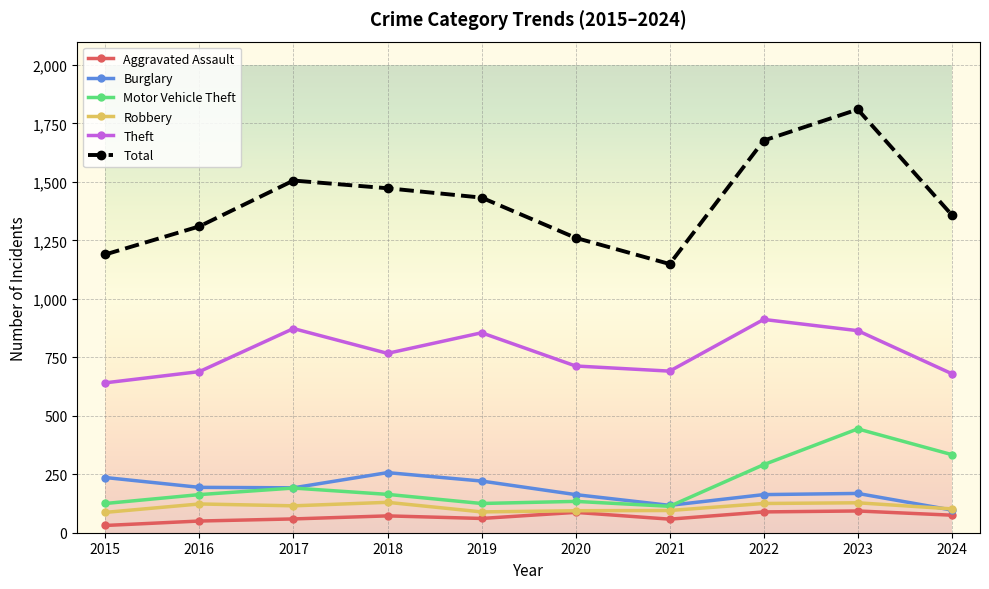

What is the greatest value displayed?

1810